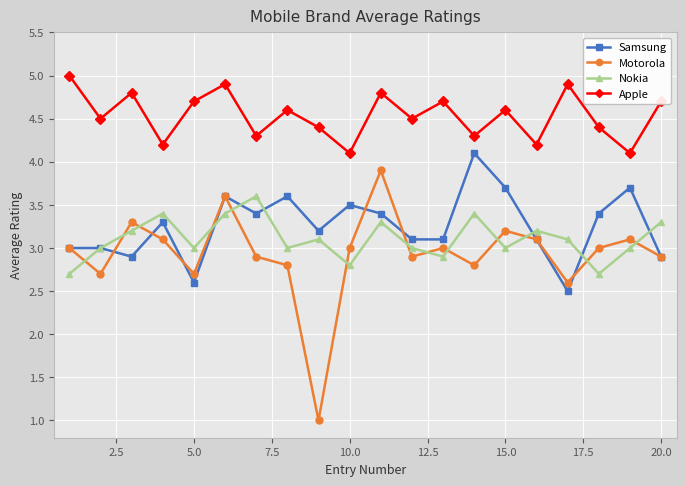

At how many categories does at least one series exceed 4?

20